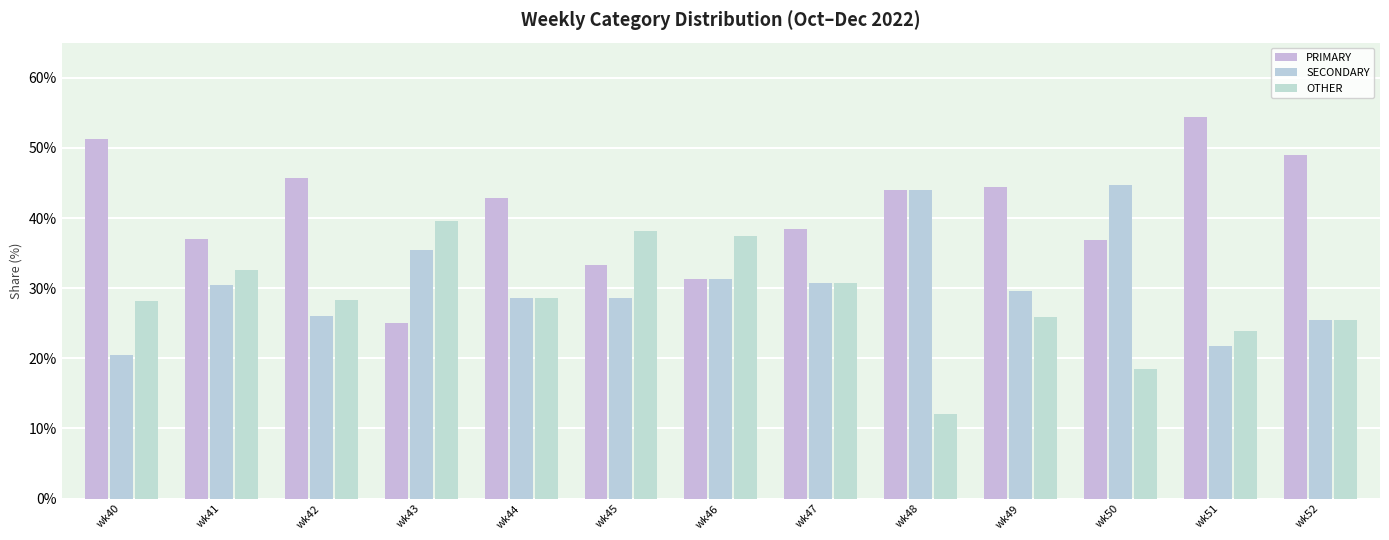

What is the difference between the highest and lowest values at wk43?

14.6